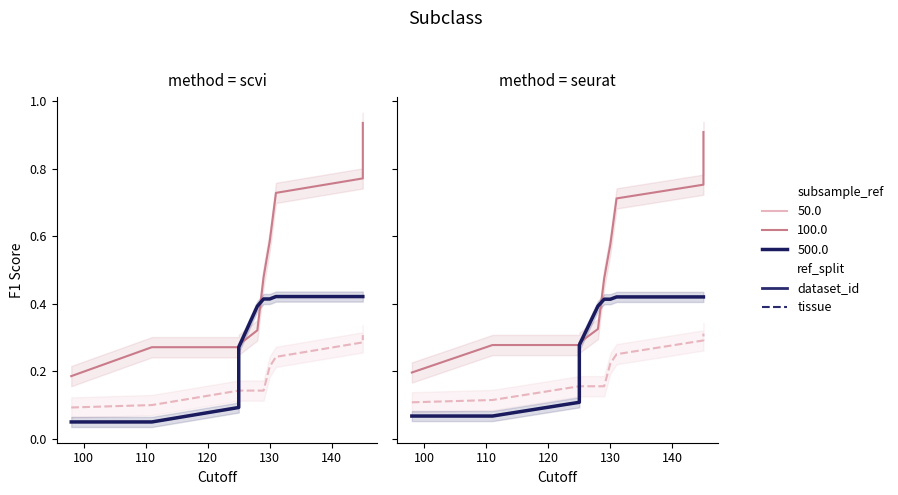

At how many categories does at least one series exceed 0?

10